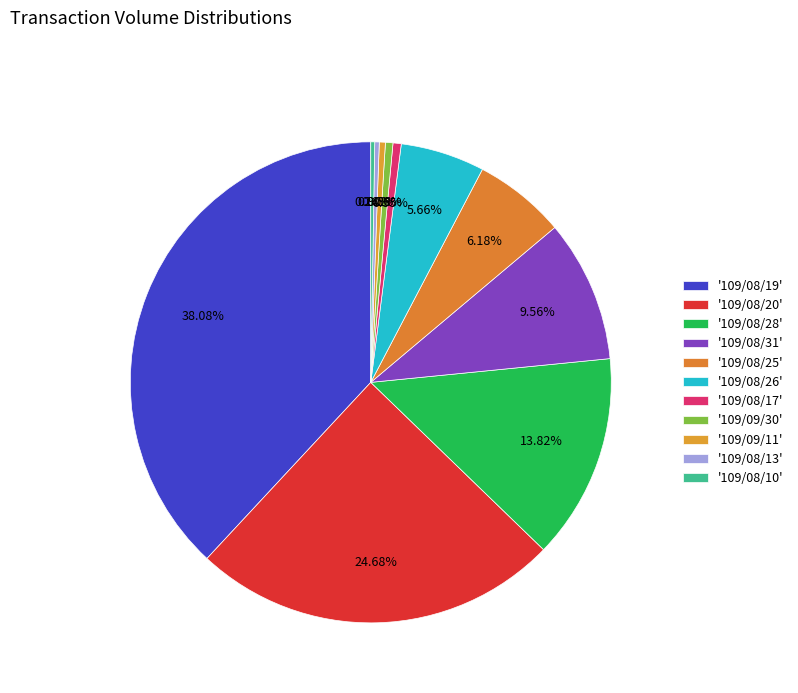

To the nearest percent, what is the difference between the largest and smallest slice percentages?

38%